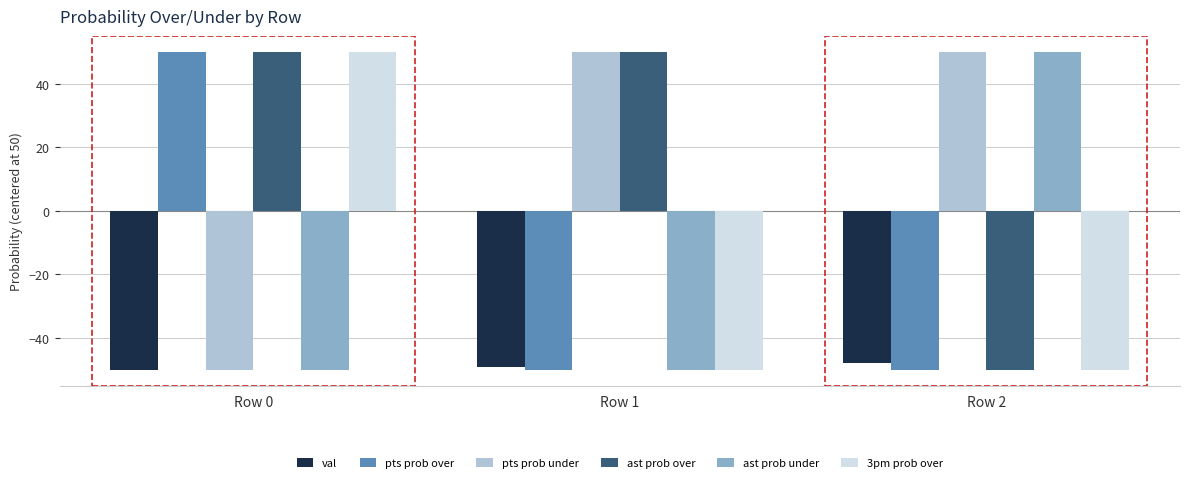

What is the total value across all series at Row 1?

-99